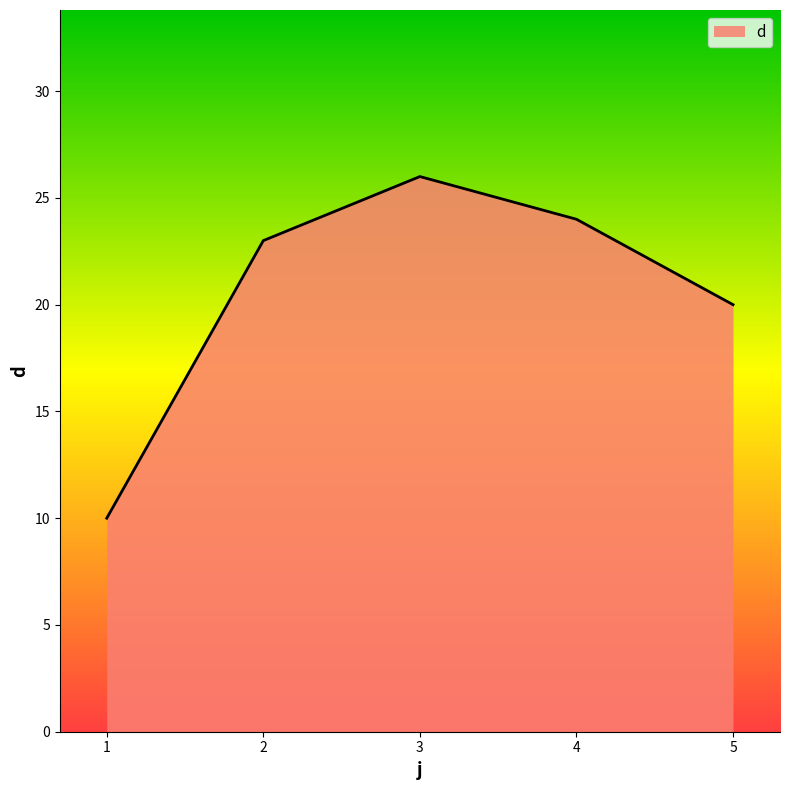

Reading left to right, transcribe all the data shown in this chart.

1=10	2=23	3=26	4=24	5=20